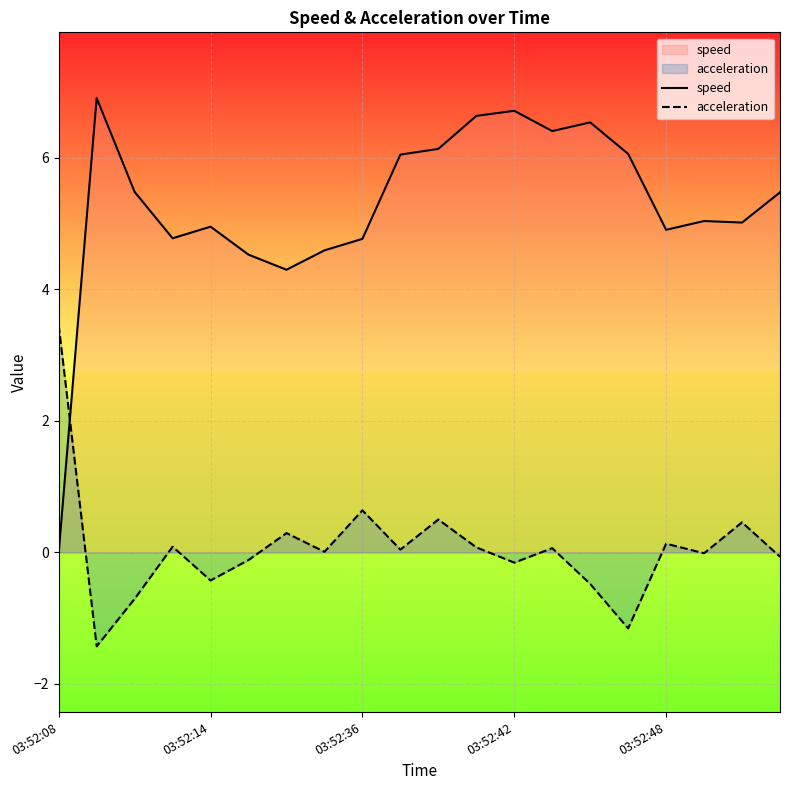

Which series has the largest range (max minus min)?

speed